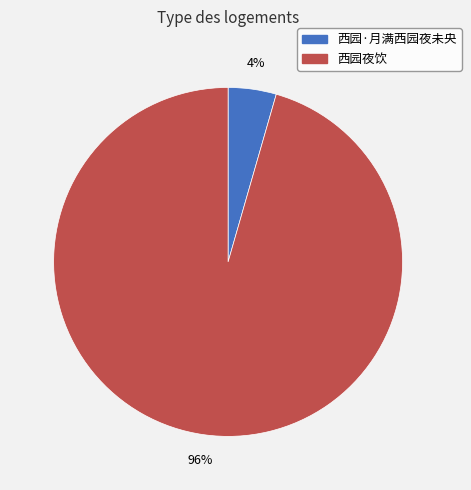

Between 西园夜饮 and 西园·月满西园夜未央, which is larger?

西园夜饮